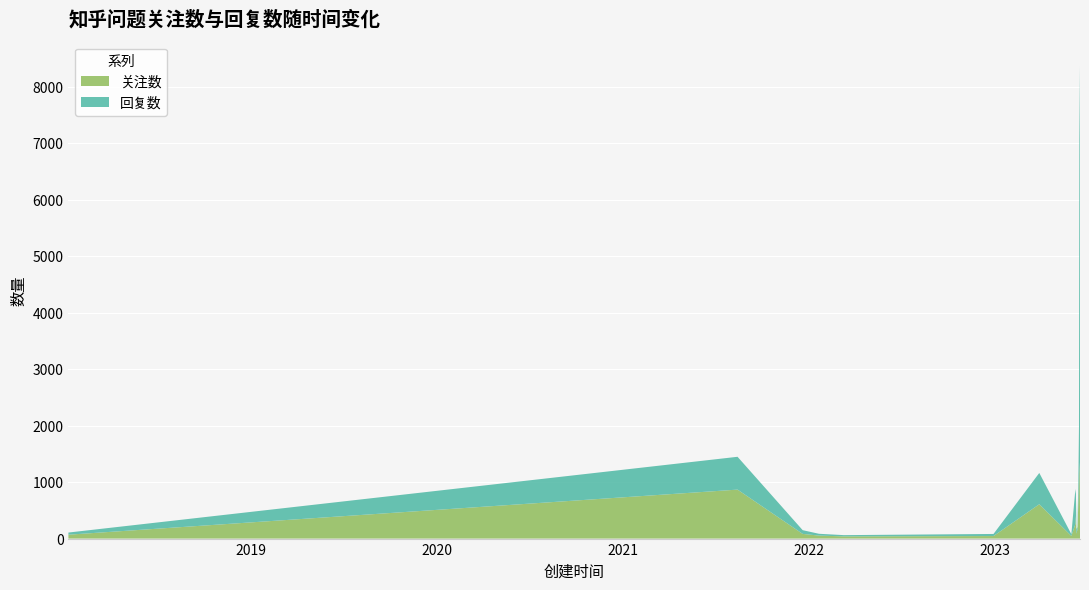

Reading left to right, what are all the values shown in this chart?

关注数: 69	867	83	53	39	45	608	47	259	403	86	159	721	1140	1357	522
回复数: 38	581	66	32	22	37	554	31	620	385	84	44	464	838	7021	6552